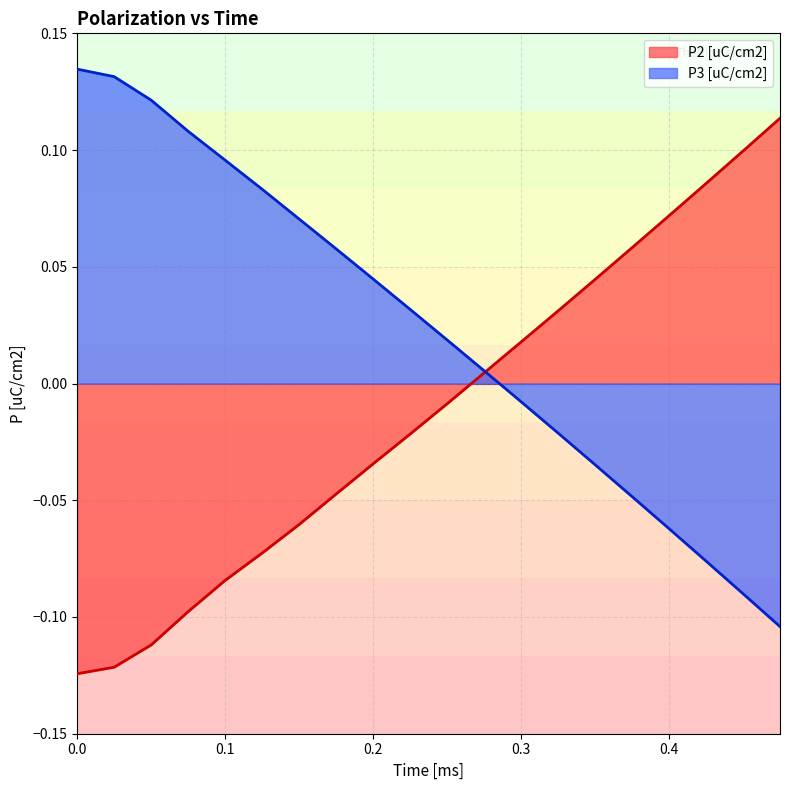

The P2 [uC/cm2] series shows -0.2 at 0.0. True or false?

False